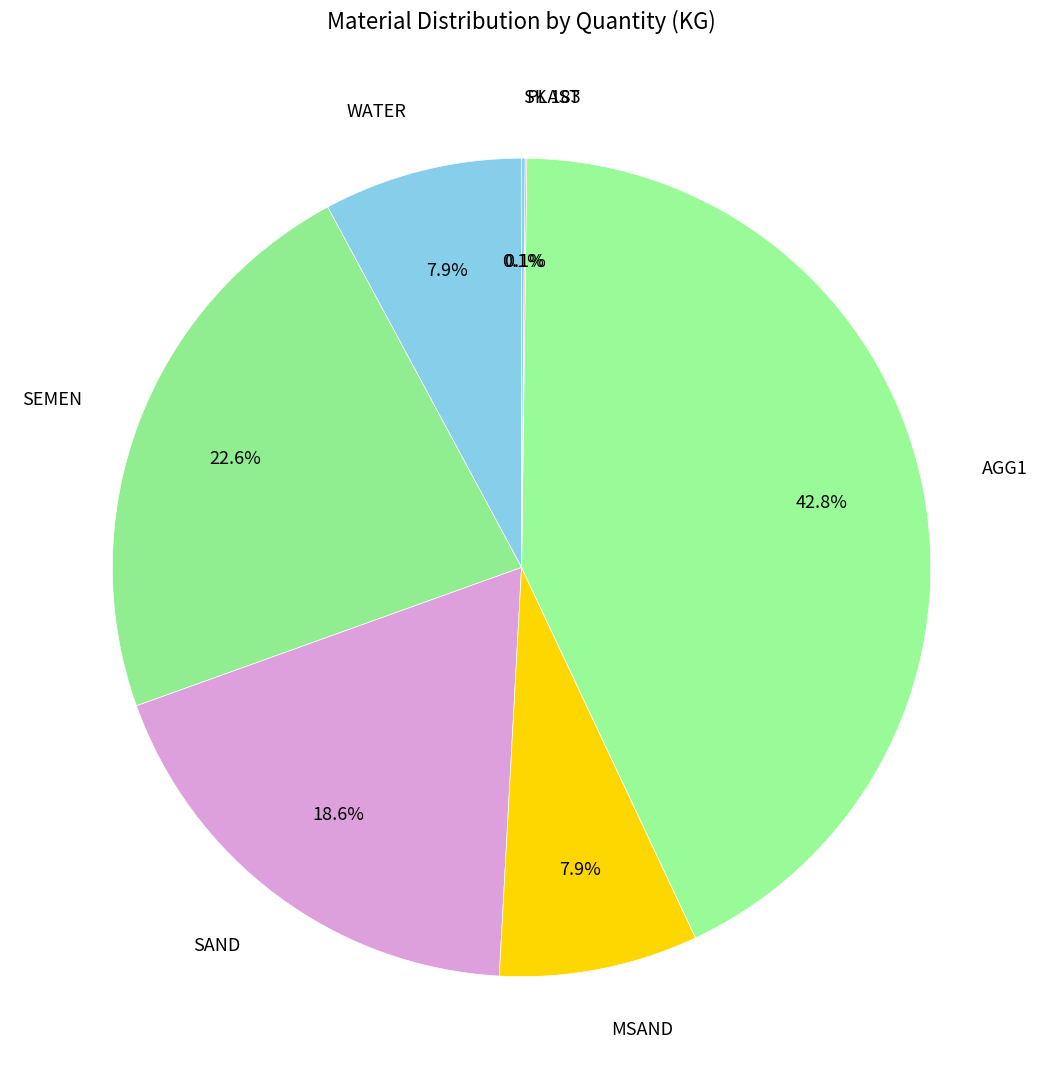

Which category has the biggest portion of the pie?

AGG1